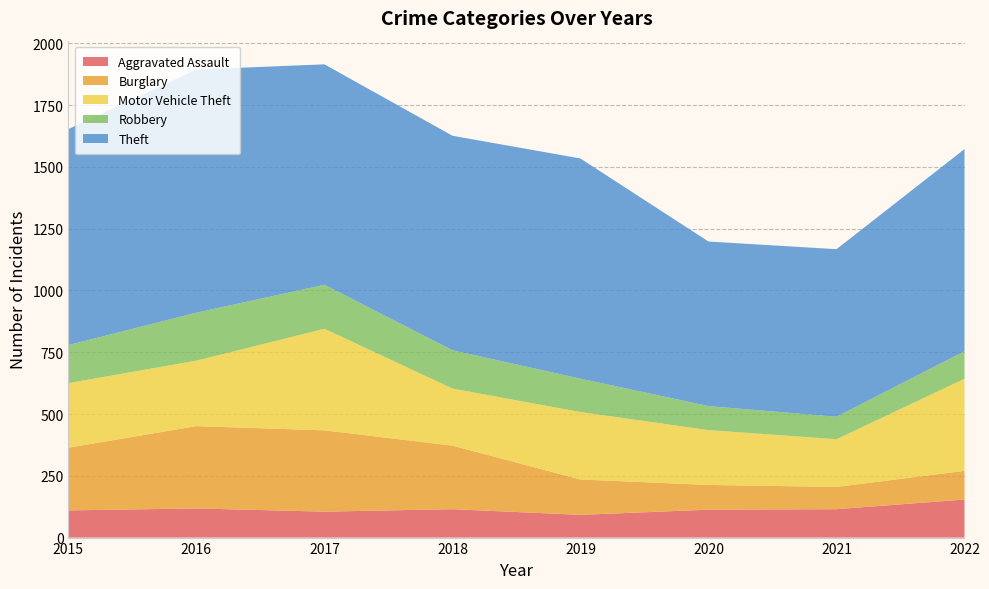

Reading right to left, extract all data points from this chart.

Aggravated Assault: 154	115	113	92	115	105	118	110
Burglary: 116	90	100	143	257	329	333	254
Motor Vehicle Theft: 373	193	222	273	231	411	265	261
Robbery: 111	91	97	135	155	178	194	154
Theft: 818	678	666	891	868	892	984	874